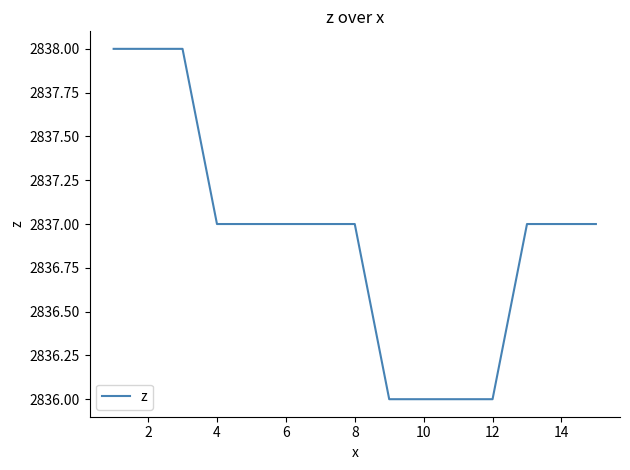

What is the maximum value shown in the chart?

2838